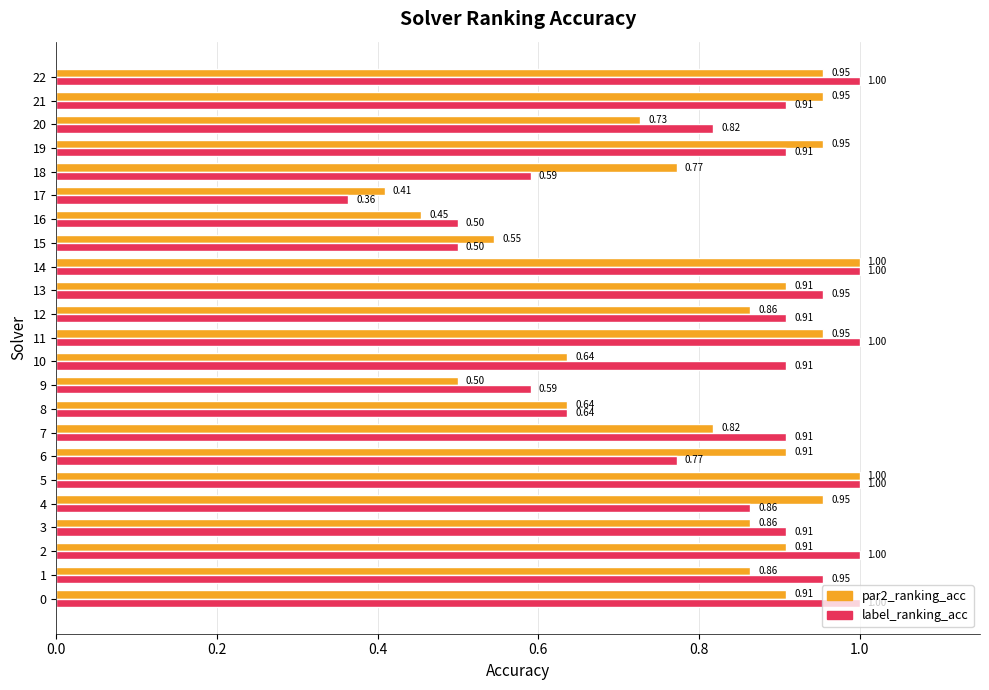

At how many categories does at least one series exceed 0?

23